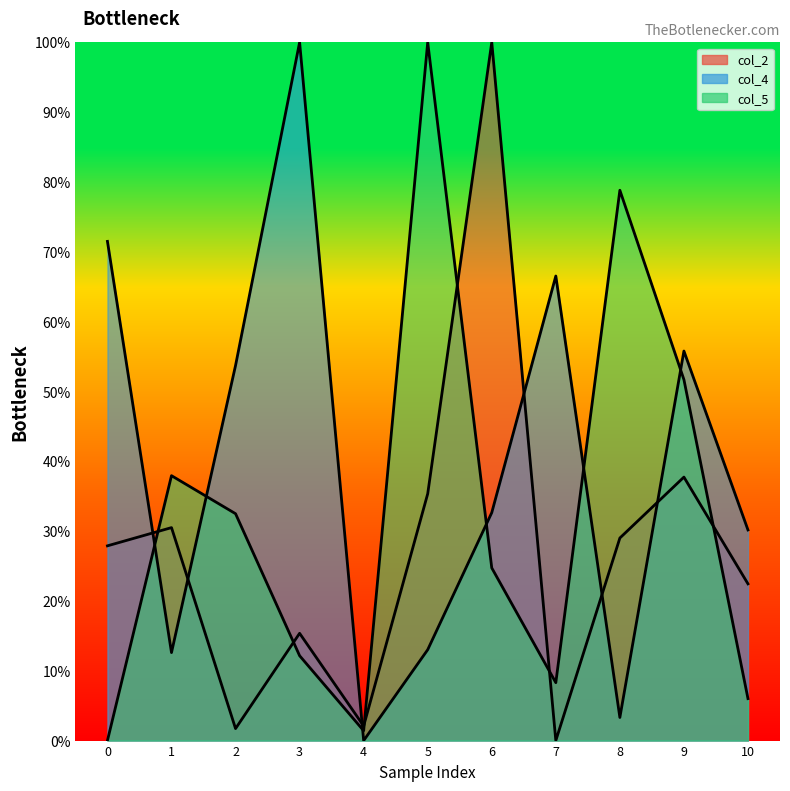

Which category has the highest value in the col_5 line series?

5